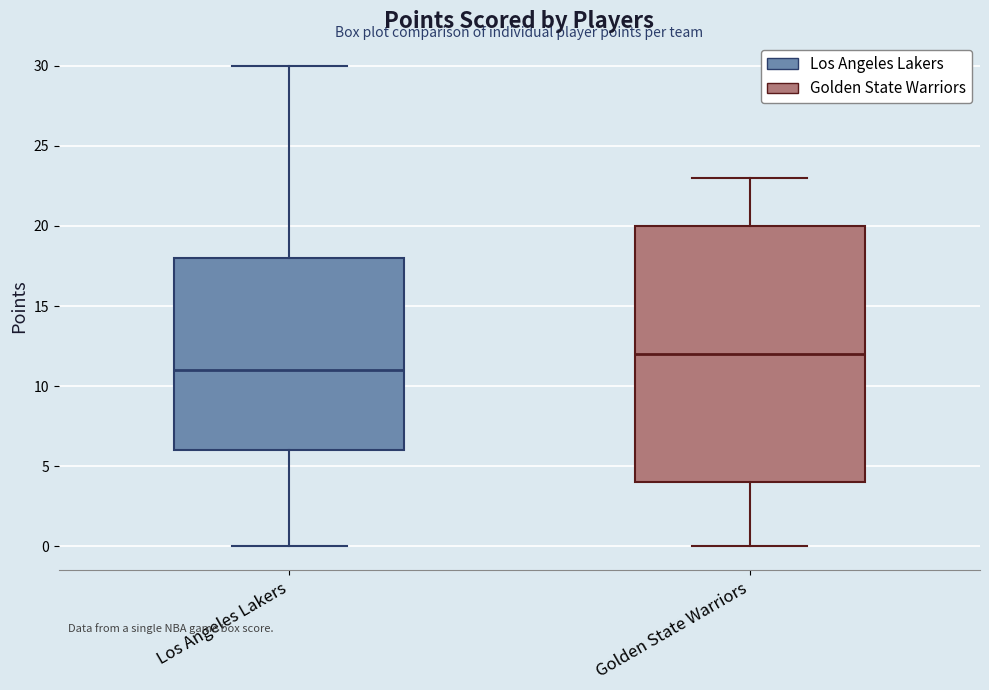

Reading left to right, transcribe this box plot: for each box, give where its median line is, the range the box spans, and where its two whiskers end, as read against the y-axis. The values are not printed on the chart, so give them approximately, as read against the axis.

Los Angeles Lakers: median 11, box 6 to 18, whiskers 0 to 30
Golden State Warriors: median 12, box 4 to 20, whiskers 0 to 23